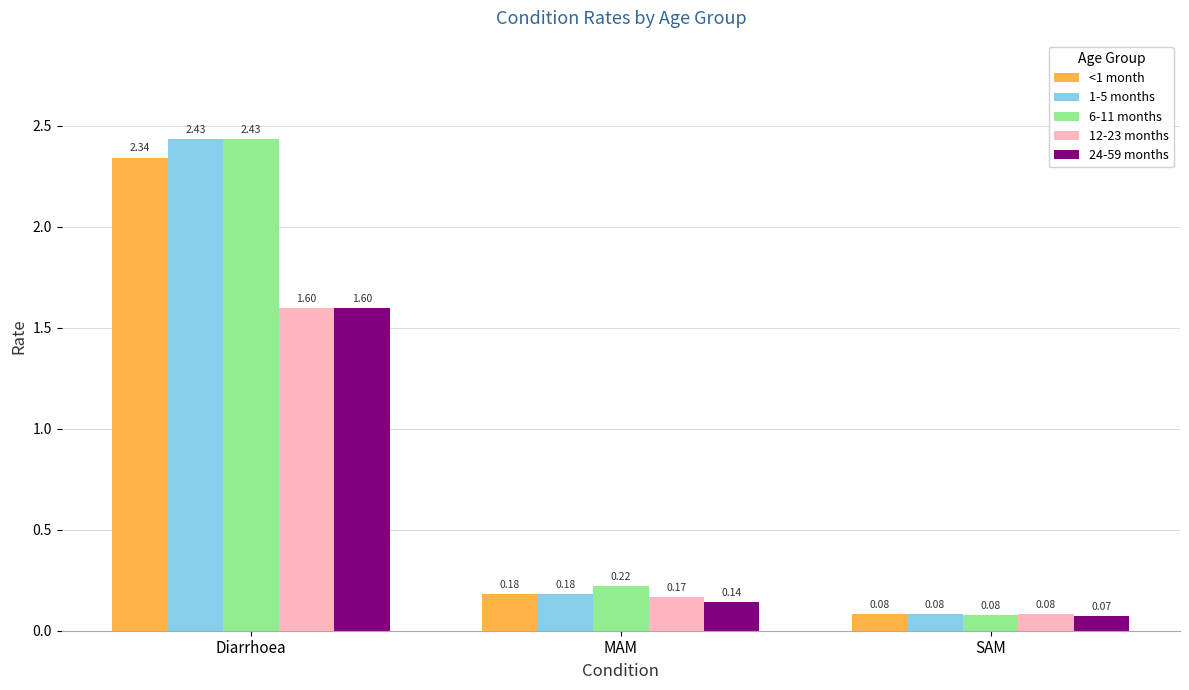

Which label corresponds to the largest value in the chart?

Diarrhoea